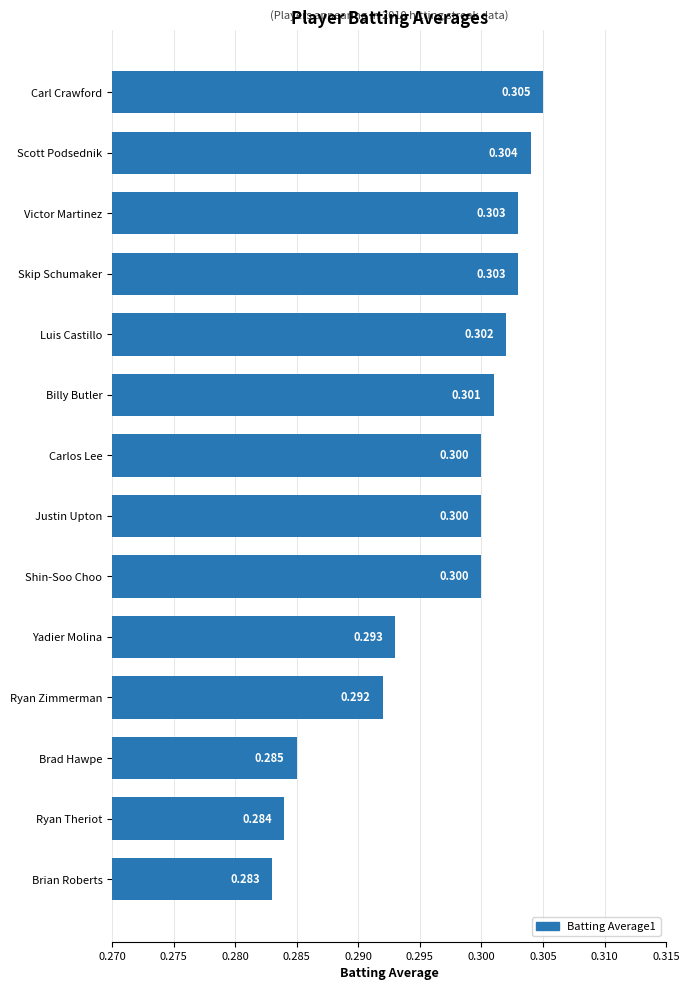

Which has a higher value, Scott Podsednik or Ryan Zimmerman?

Scott Podsednik